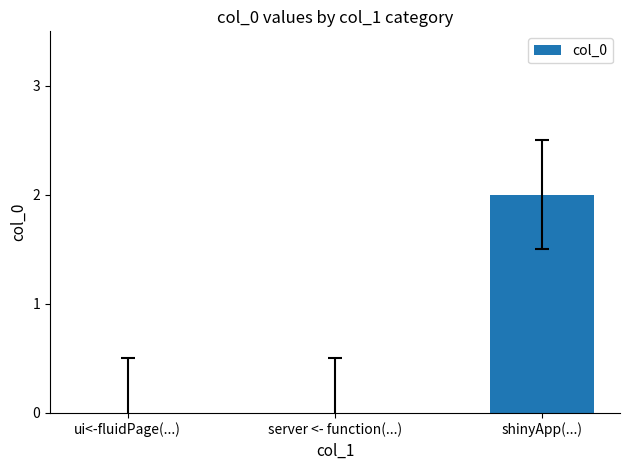

At which category does the chart reach its peak across all series?

shinyApp(...)